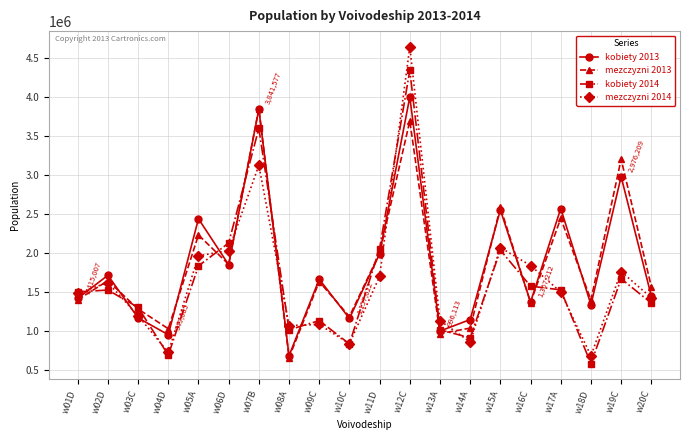

What is the average value of the mezczyzni 2014 series?

1634526